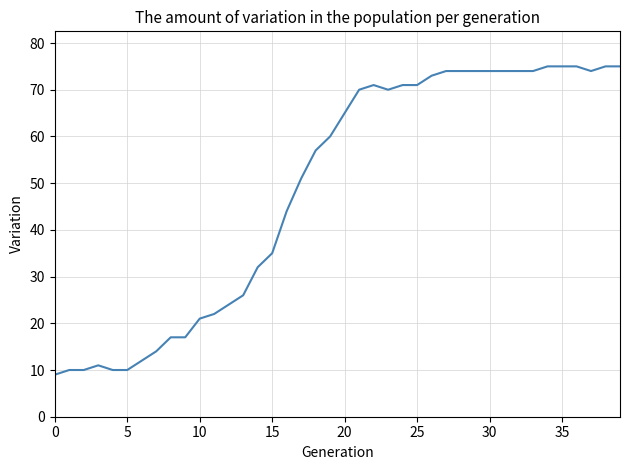

What is the minimum value shown in the chart?

9